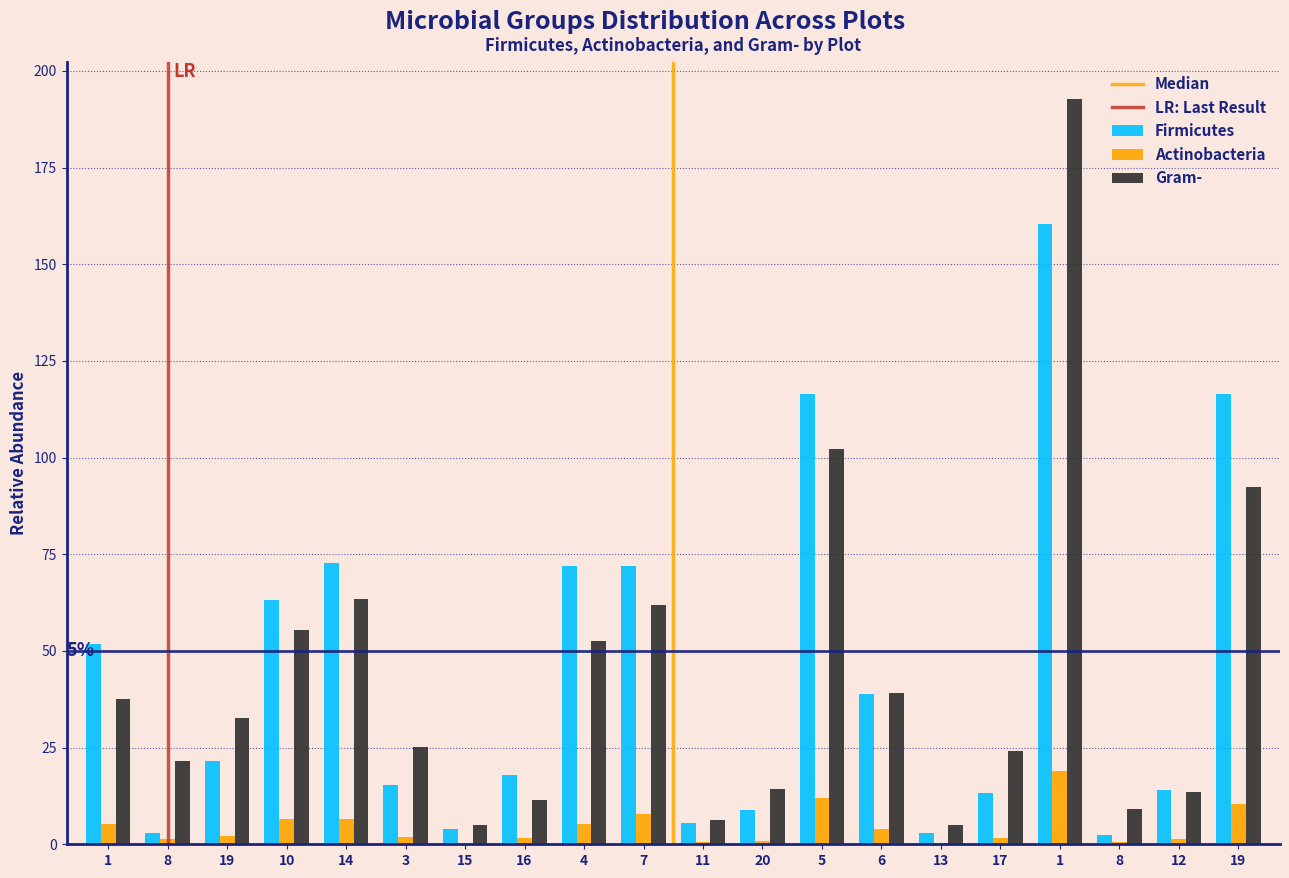

Does the chart contain stacked bars?

No